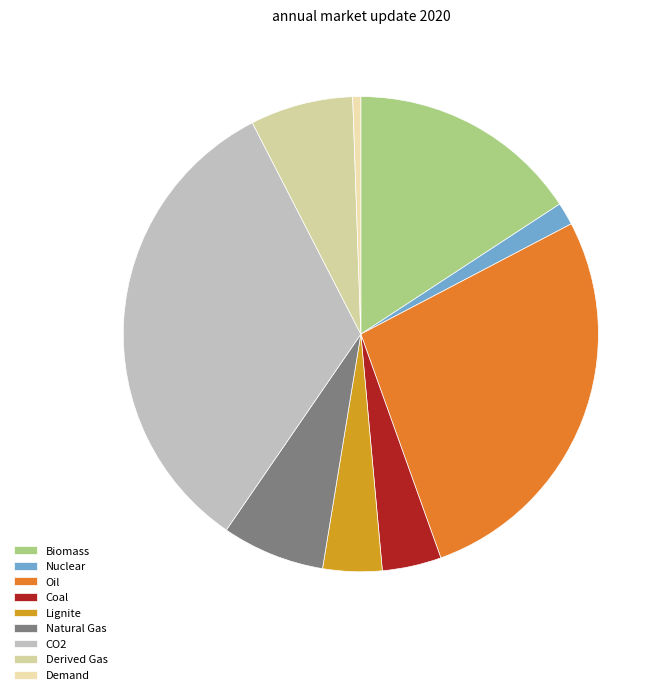

Between Biomass and Nuclear, which is larger?

Biomass